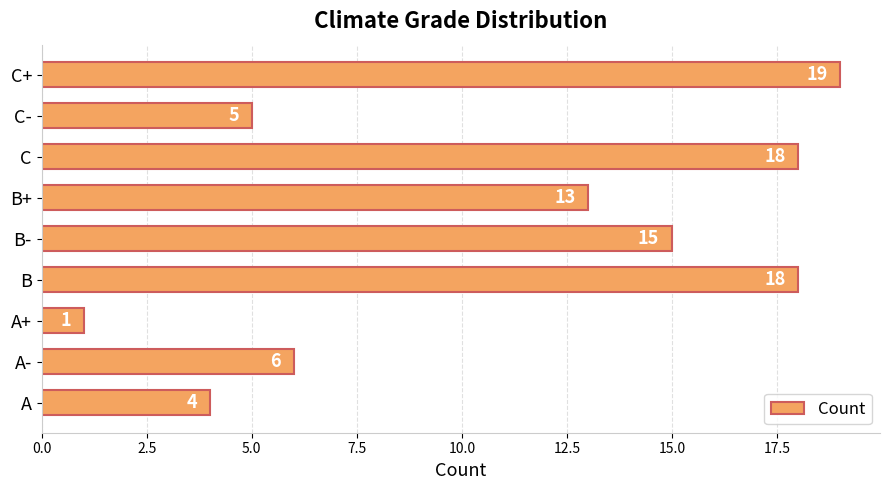

Between C+ and A, which is larger?

C+